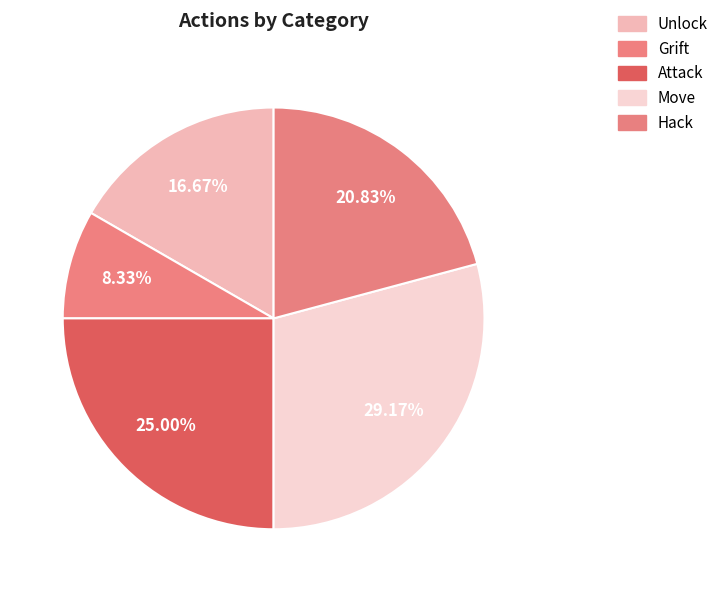

What is the change in value from Grift to Attack?

+4